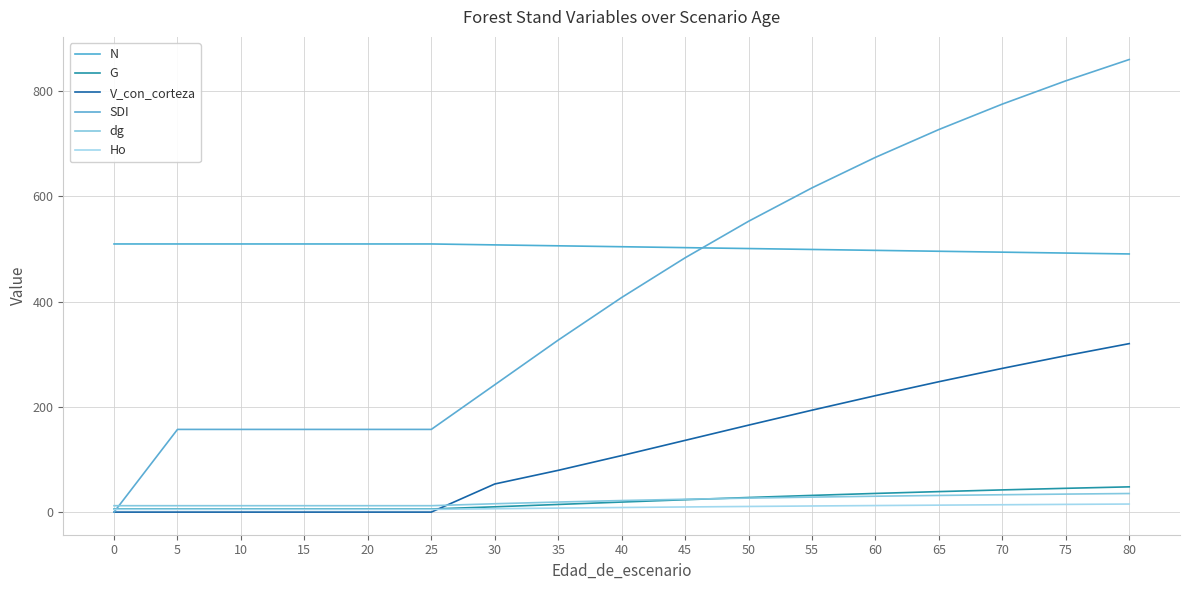

Rank the series by their maximum value, from lowest to highest.

Ho, dg, G, V_con_corteza, N, SDI